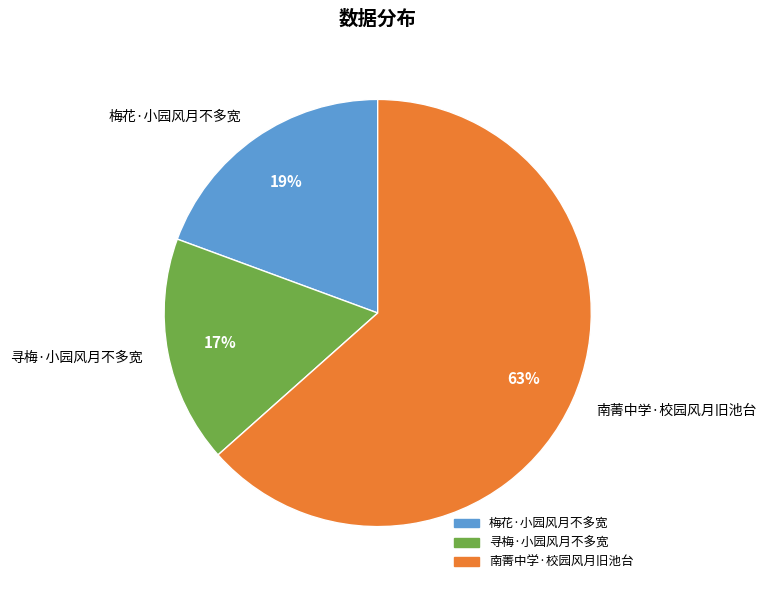

Is the sum of 寻梅·小园风月不多宽 and 梅花·小园风月不多宽 greater than half?

No